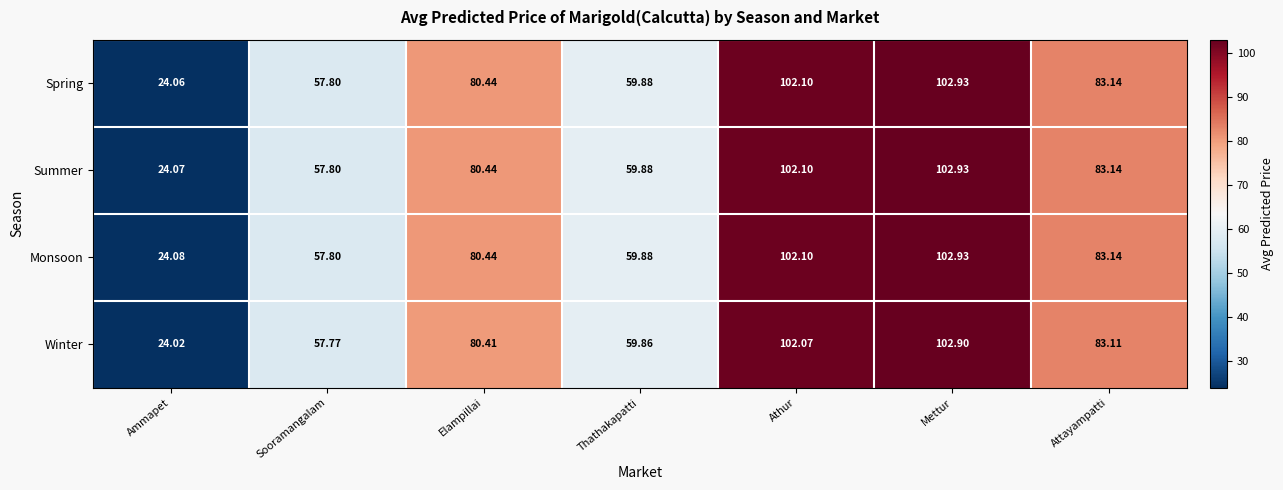

At which category does the chart reach its minimum across all series?

Ammapet